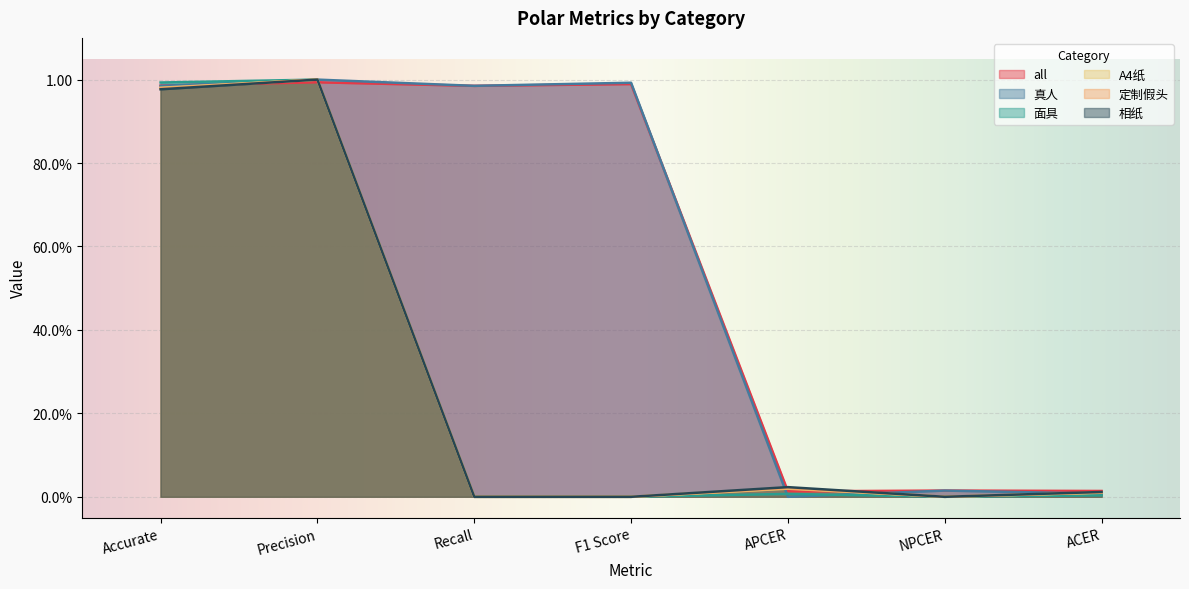

What is the label of the 5th point from the right?

Recall